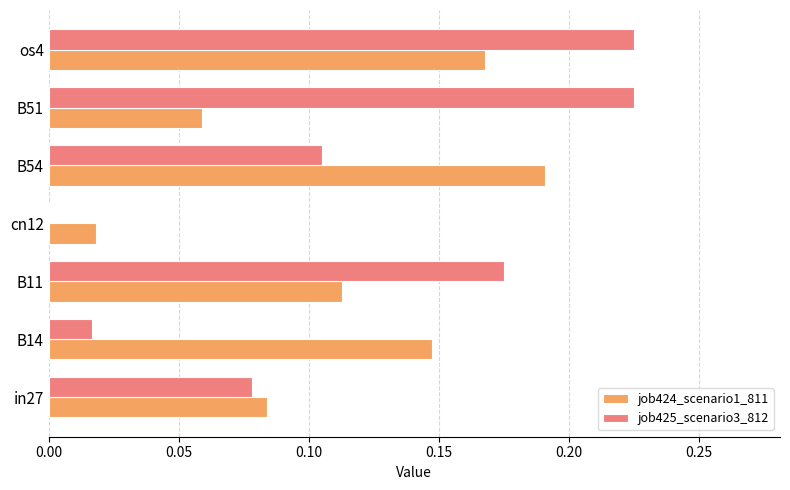

What is the sum of all job424_scenario1_811 values?

0.8